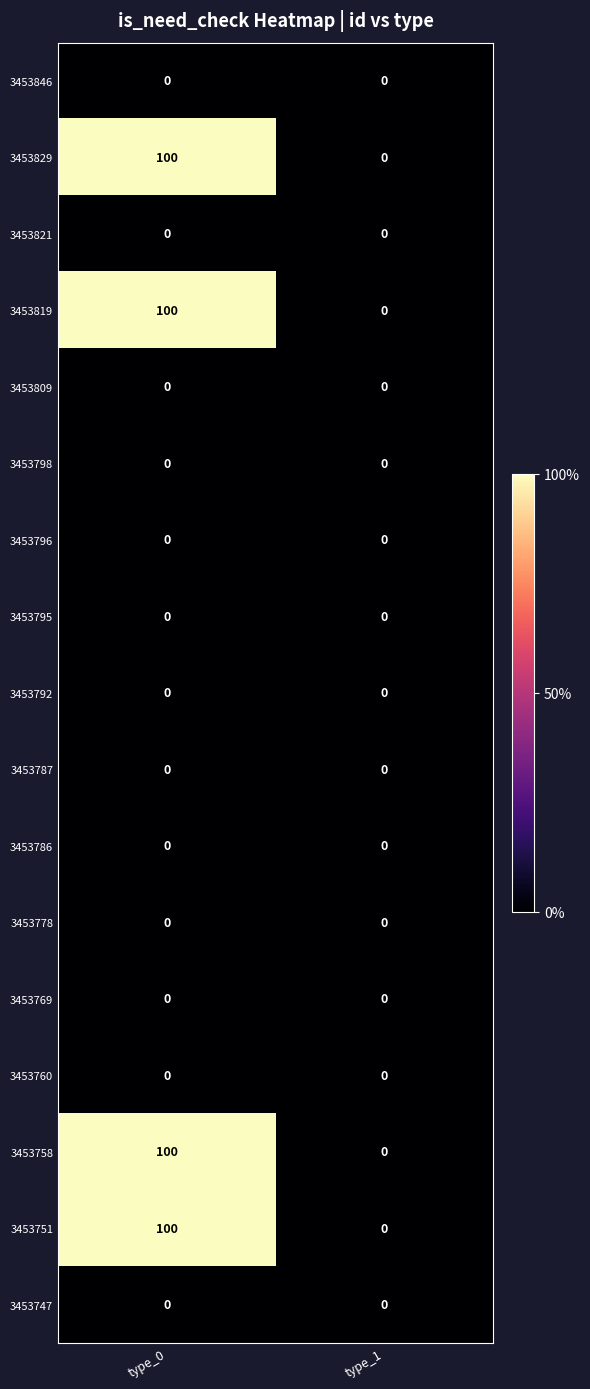

At how many categories does at least one series exceed 81?

1